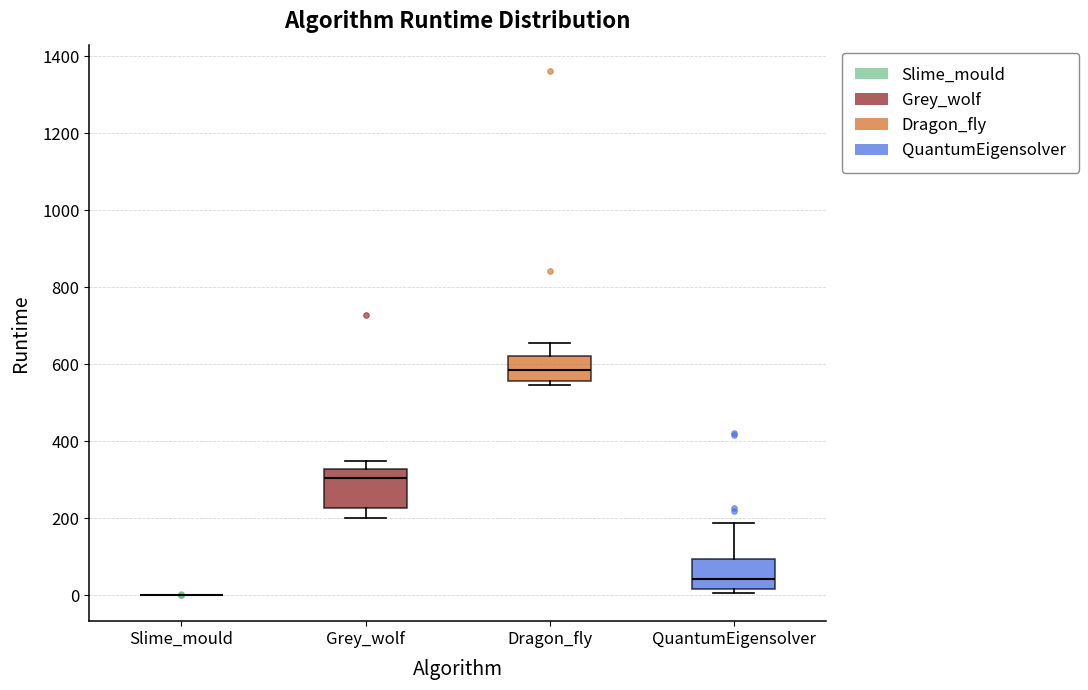

Reading left to right, read every box against the y-axis: the position of its median line, the range the box covers, and the ends of its whiskers. The values are not printed on the chart, so give them approximately, as read against the axis.

Slime_mould: box collapsed to a line at 0, whiskers 0 to 0
Grey_wolf: median 300, box 220 to 320, whiskers 200 to 340
Dragon_fly: median 580, box 560 to 620, whiskers 540 to 660
QuantumEigensolver: median 40, box 20 to 100, whiskers 0 to 180